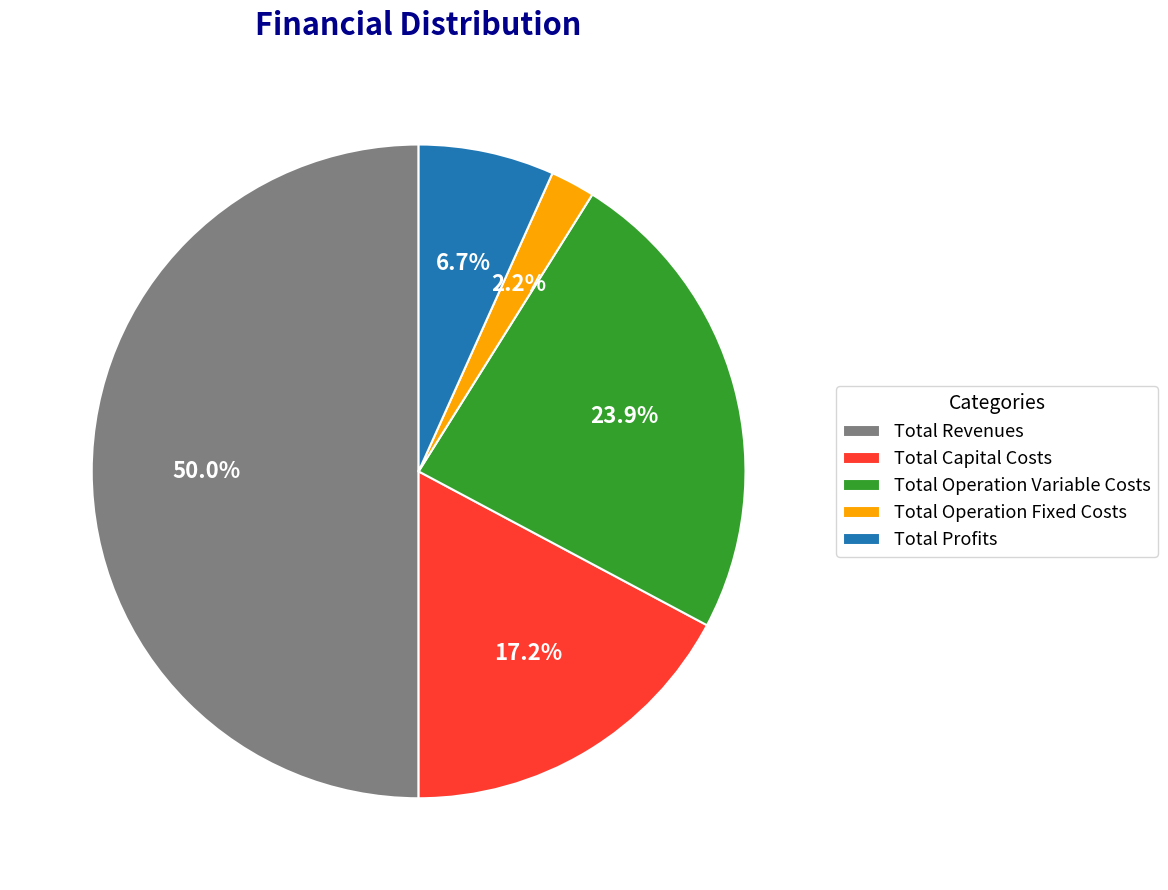

To the nearest percent, what percentage of the pie is Total Revenues?

50%